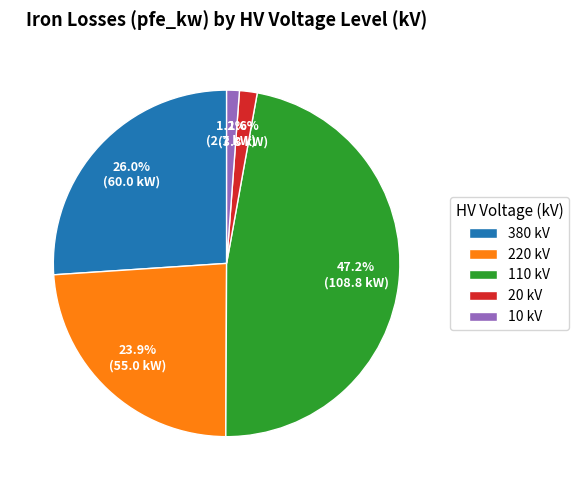

What percentage is the 10 slice, to the nearest percent?

1%